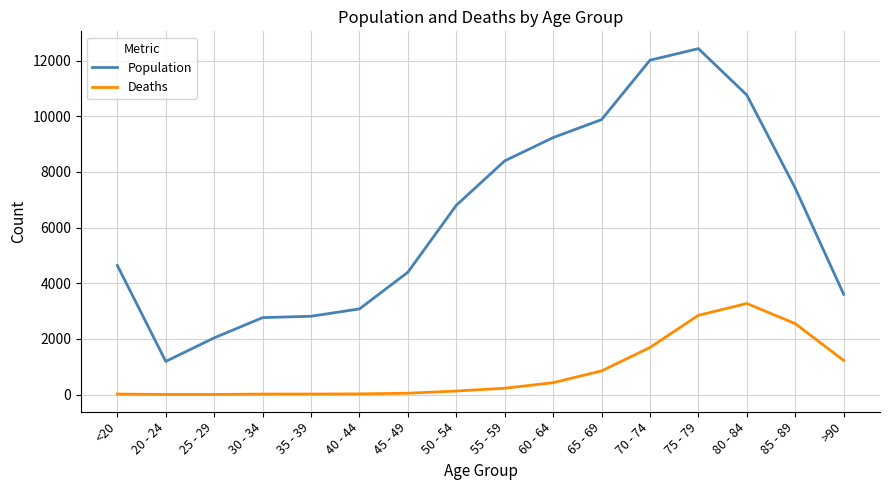

Between 40 - 44 and >90, which series saw the biggest shift?

Deaths